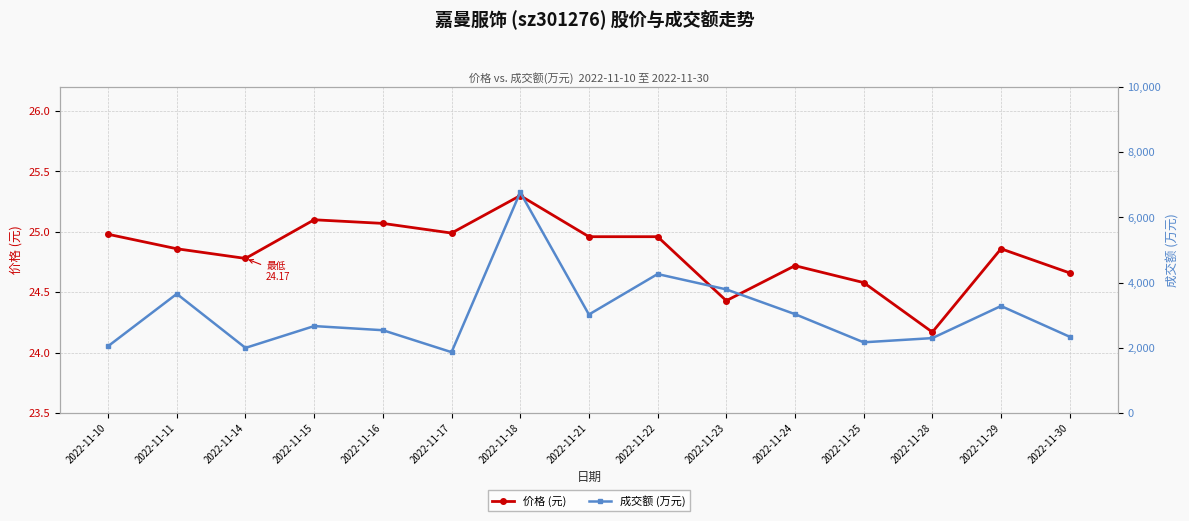

At how many categories does at least one series exceed 5649?

1